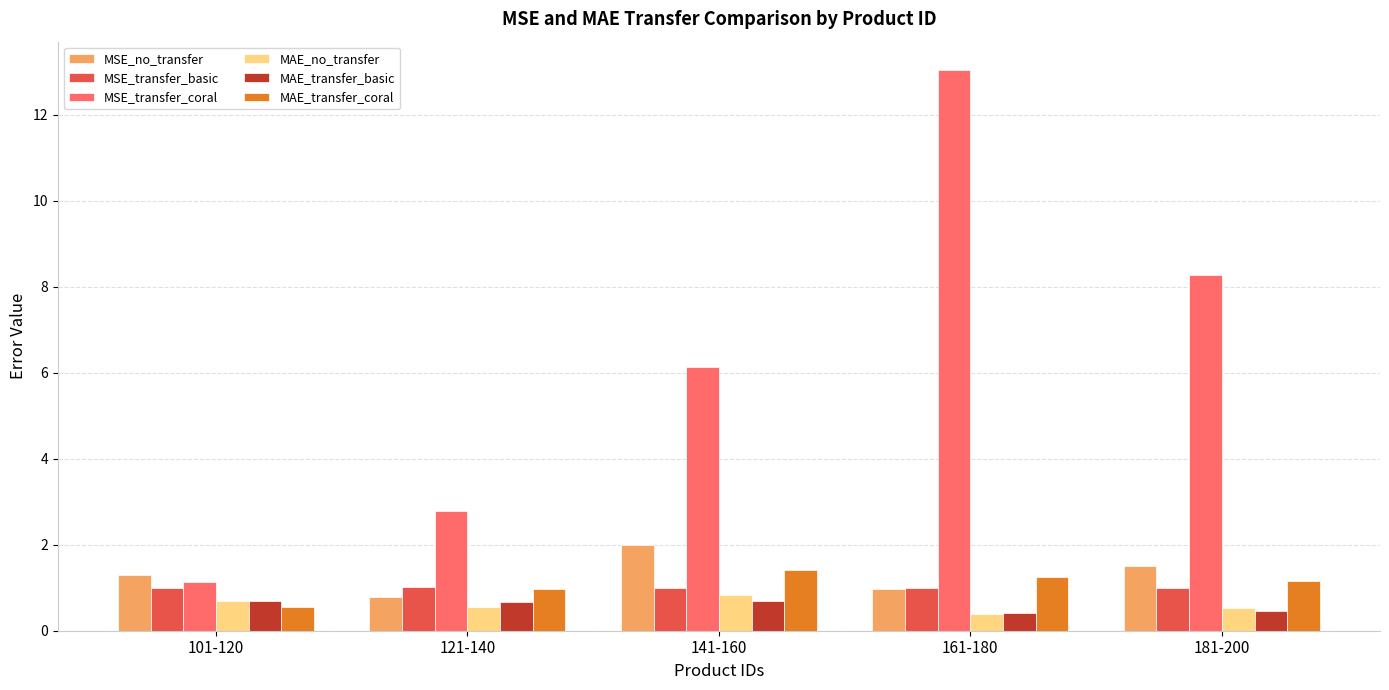

The MSE_transfer_coral series shows 8.3 at 181-200. True or false?

True